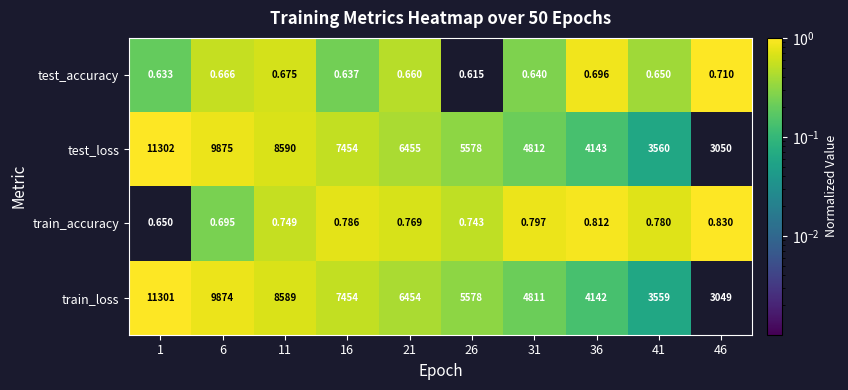

Rank the series by their maximum value, from lowest to highest.

test_accuracy, train_accuracy, train_loss, test_loss